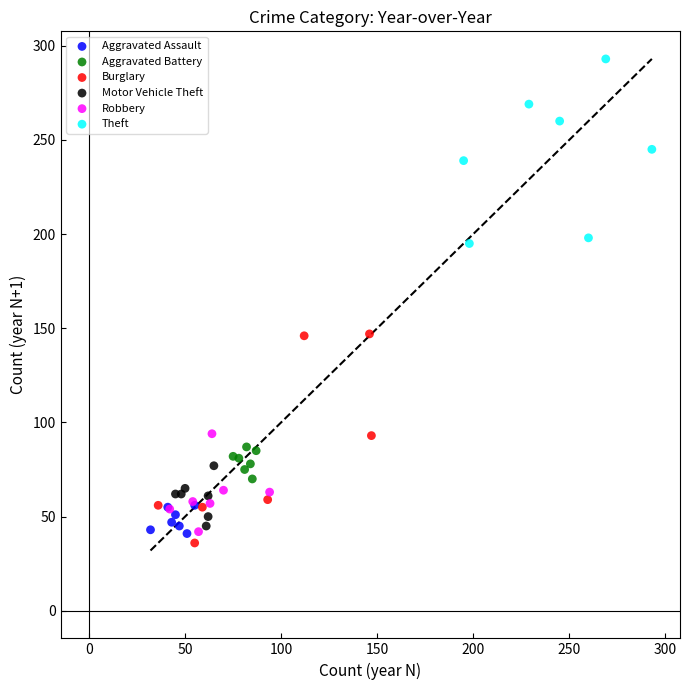

Which series contains the highest Y value?

Theft